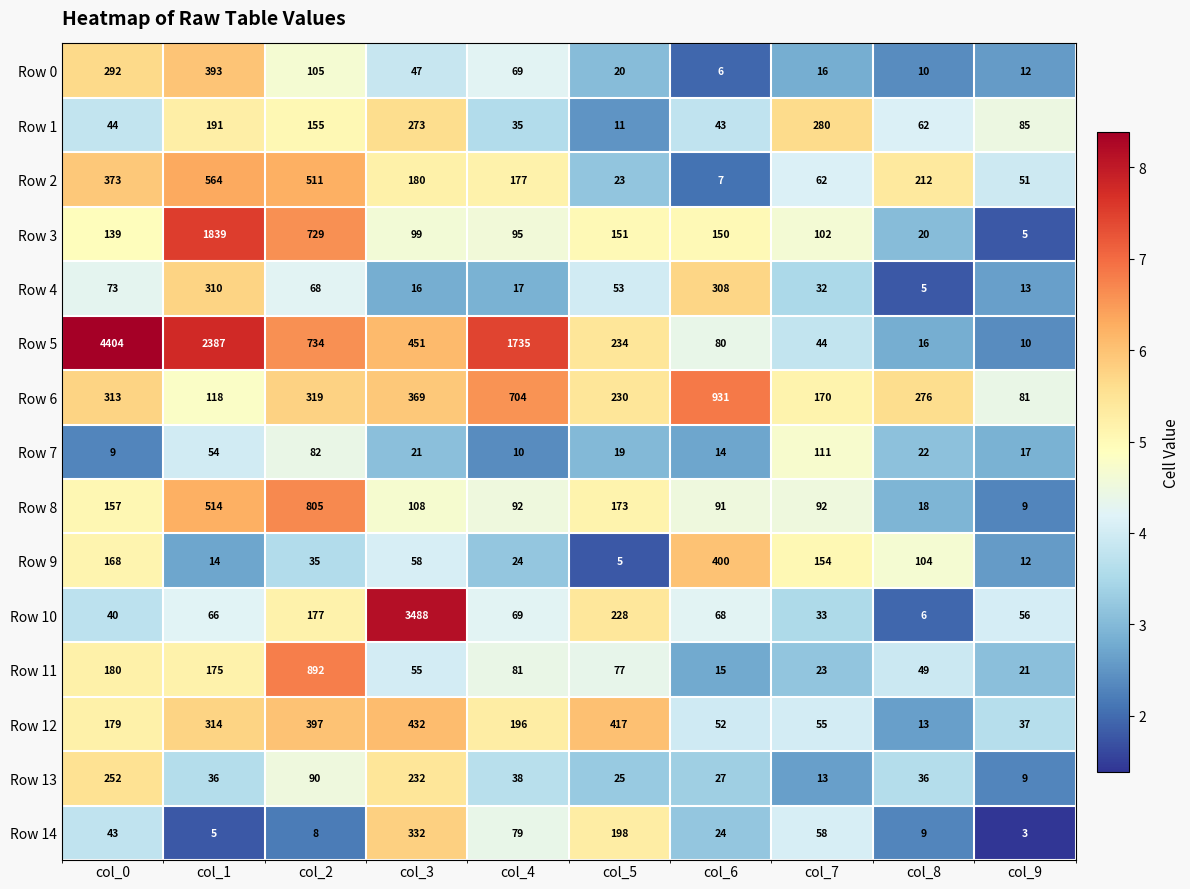

Is it true that Row 10 equals 56 at col_9?

True